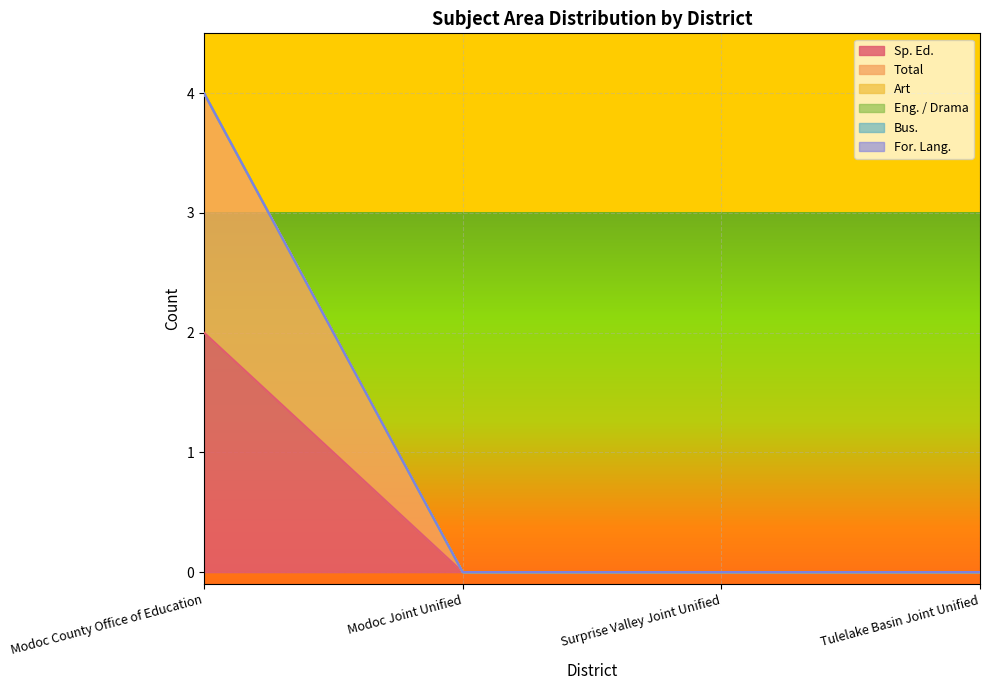

Reading left to right, list all the values displayed in this chart.

Sp. Ed.: 2	0	0	0
Total: 2	0	0	0
Art: 0	0	0	0
Eng. / Drama: 0	0	0	0
Bus.: 0	0	0	0
For. Lang.: 0	0	0	0